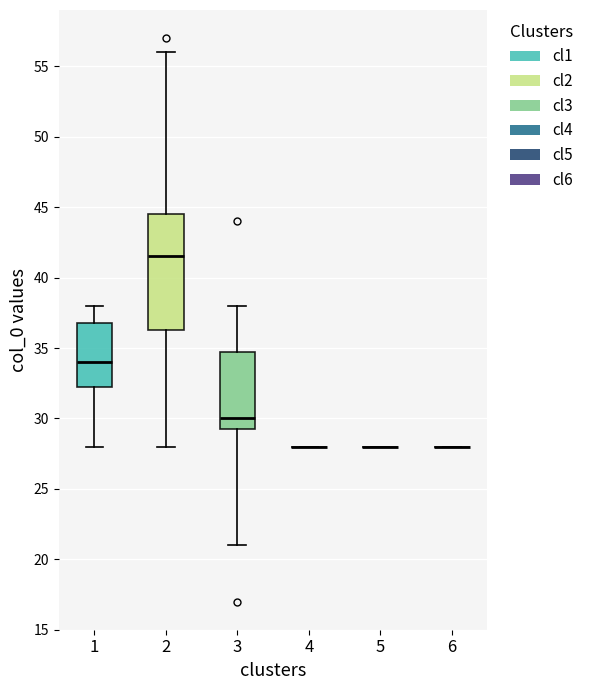

Reading left to right, read every box against the y-axis: the position of its median line, the range the box covers, and the ends of its whiskers. The values are not printed on the chart, so give them approximately, as read against the axis.

1: median 34.0, box 32.5 to 37.0, whiskers 28.0 to 38.0
2: median 41.5, box 36.5 to 44.5, whiskers 28.0 to 56.0
3: median 30.0, box 29.5 to 35.0, whiskers 21.0 to 38.0
4: box collapsed to a line at 28.0, whiskers 28.0 to 28.0
5: box collapsed to a line at 28.0, whiskers 28.0 to 28.0
6: box collapsed to a line at 28.0, whiskers 28.0 to 28.0